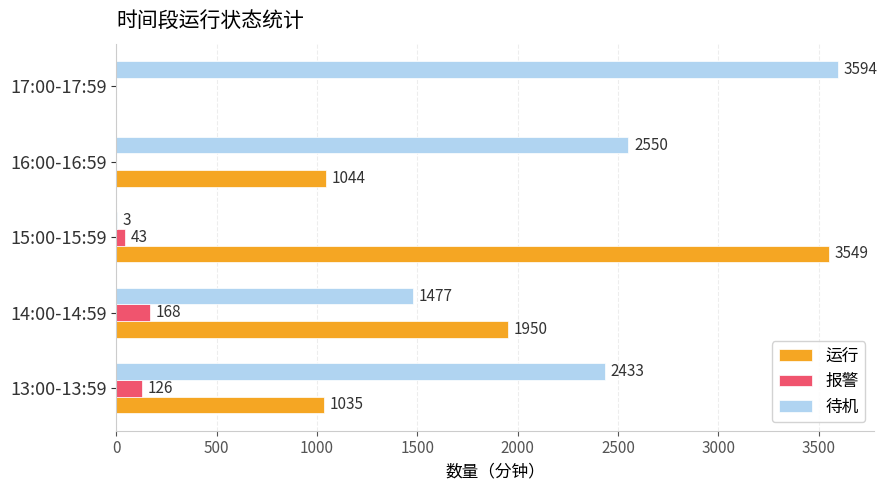

Is it true that 运行 equals 1950 at 14:00-14:59?

True